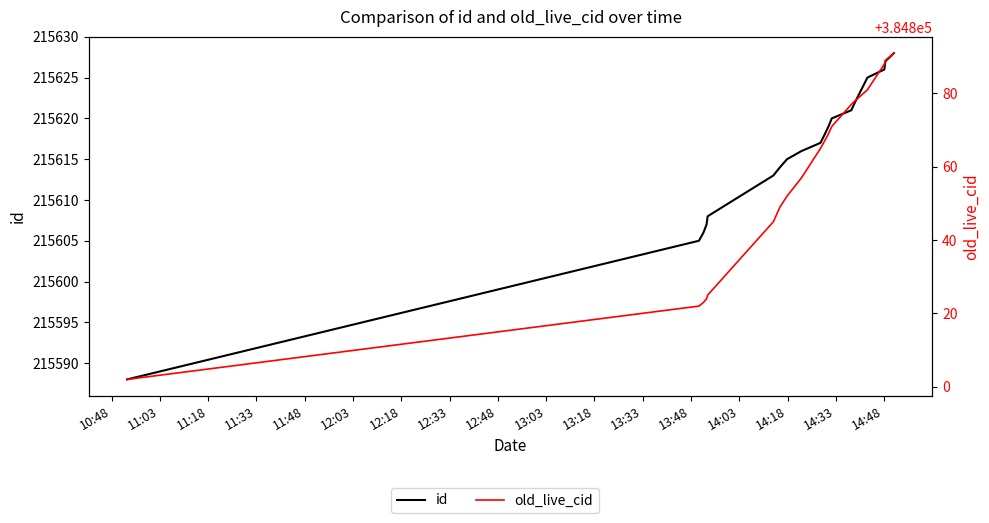

What is the difference between the maximum and second lowest values in the old_live_cid series?

69